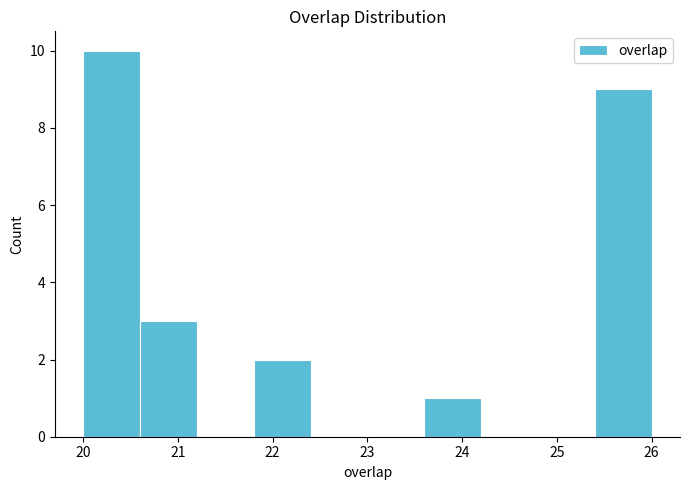

Reading left to right, list every bar in this chart as the range it spans on the x-axis followed by its height. The values are not printed on the chart, so give them approximately, as read against the axis.

20.0 to 20.6: 10
20.6 to 21.2: 3
21.2 to 21.8: 0
21.8 to 22.4: 2
22.4 to 23.0: 0
23.0 to 23.6: 0
23.6 to 24.2: 1
24.2 to 24.8: 0
24.8 to 25.4: 0
25.4 to 26.0: 9